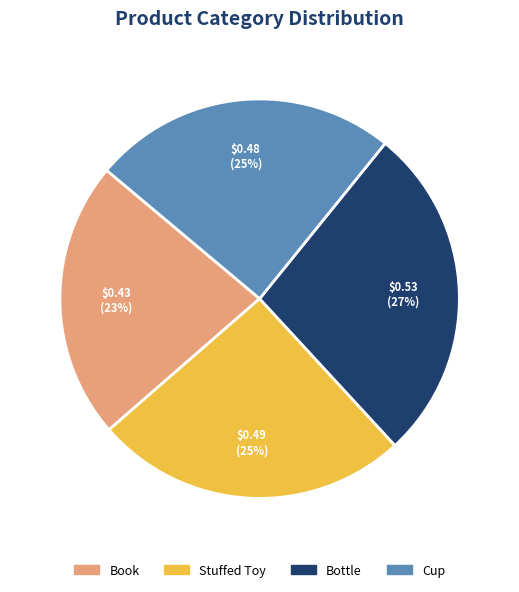

Which category has the smallest portion of the pie?

Book